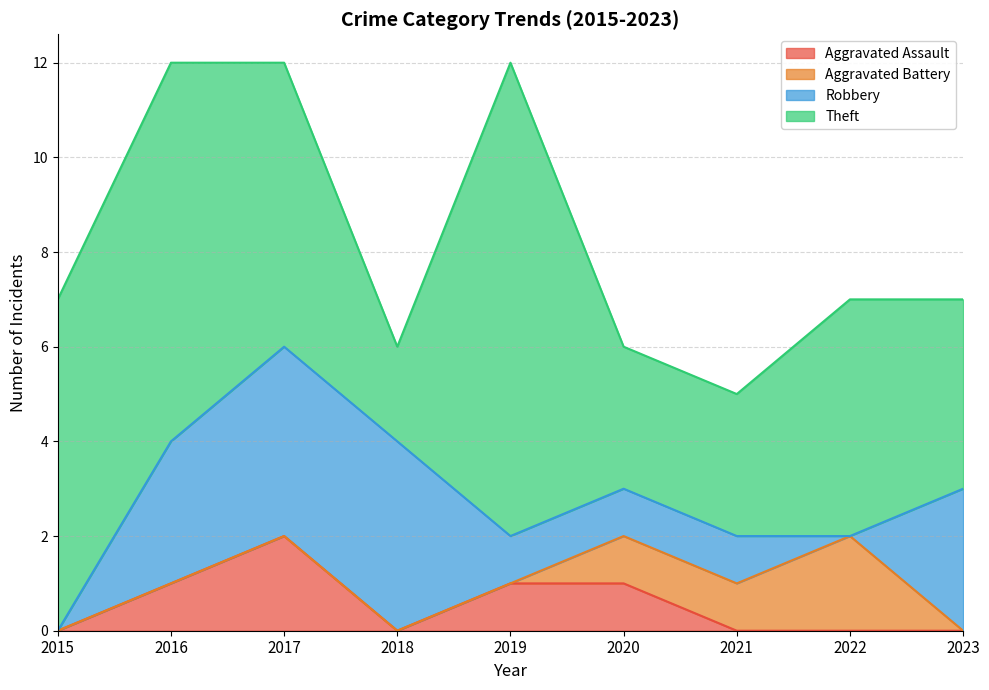

The value of Aggravated Assault at 2016 is 2. True or false?

False